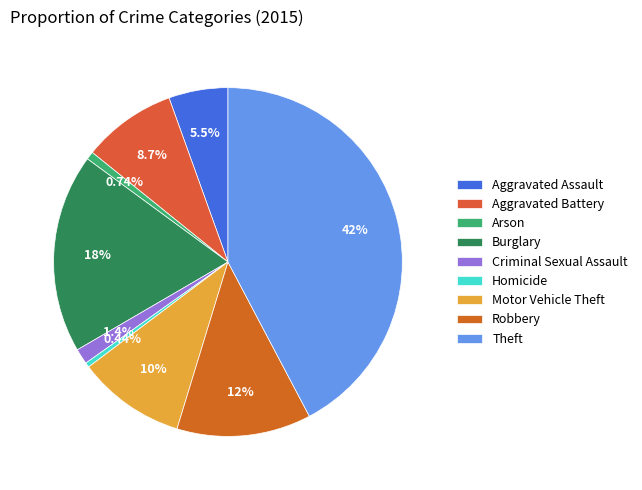

Which has a higher value, Aggravated Battery or Arson?

Aggravated Battery